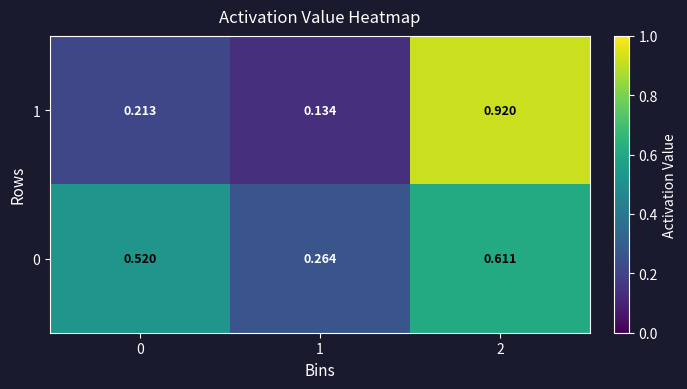

List the series in order of their peak value, lowest first.

0, 1